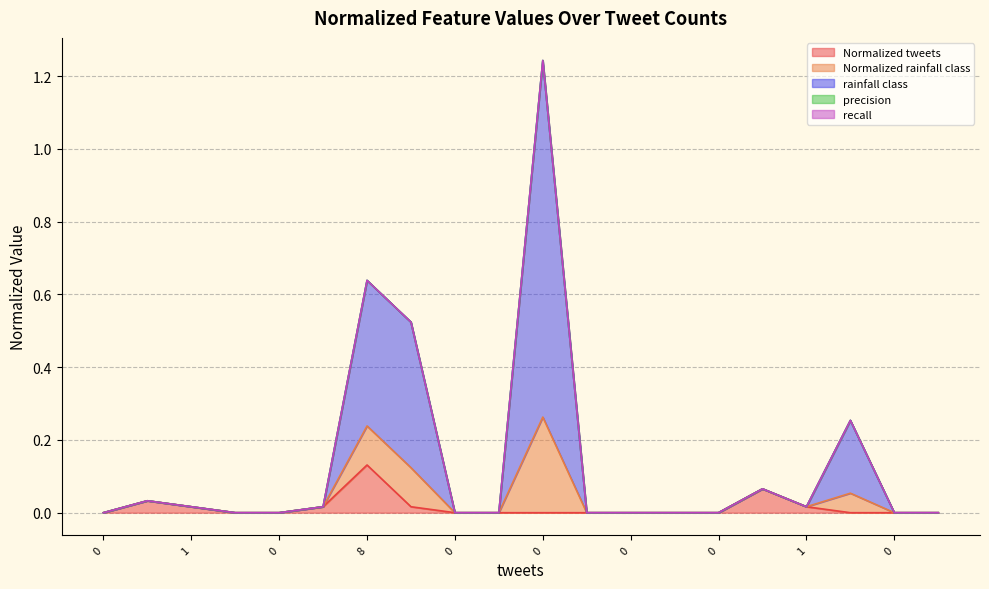

Is it true that rainfall class equals 0.5 at 0?

False